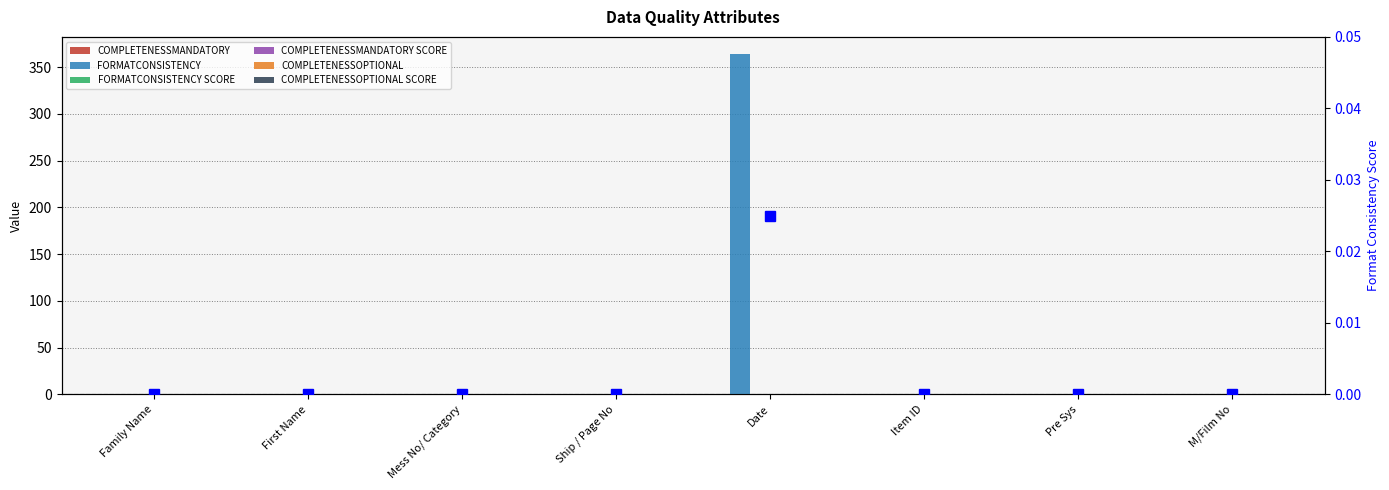

Count the number of categories in the chart.

8